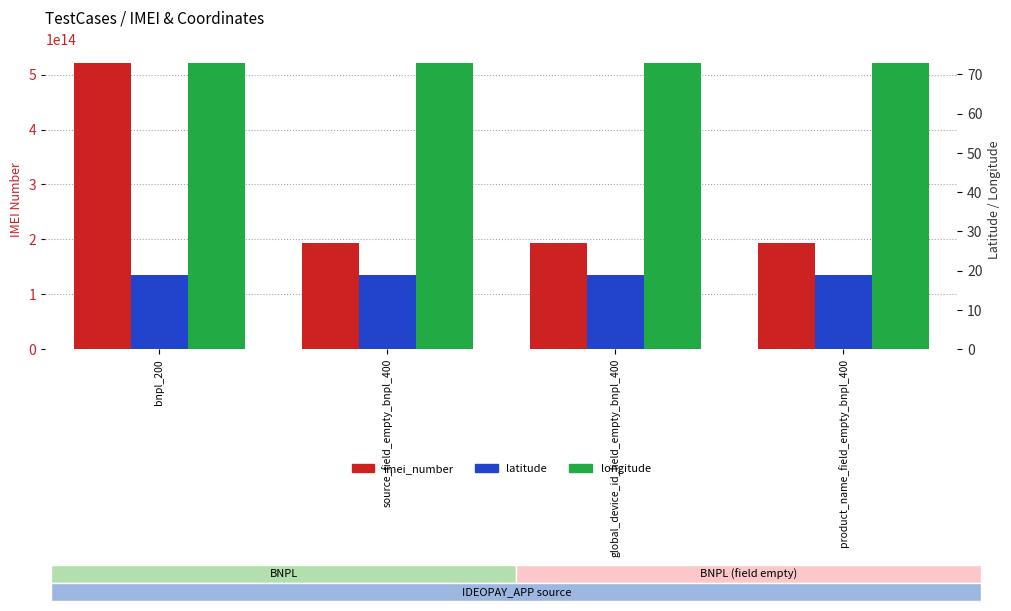

How many data points does each series have?

4